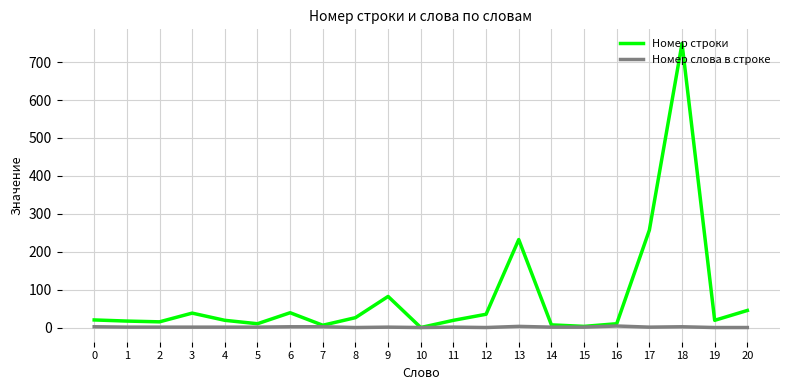

True or false: Номер строки has a value of 10 at 5.

True